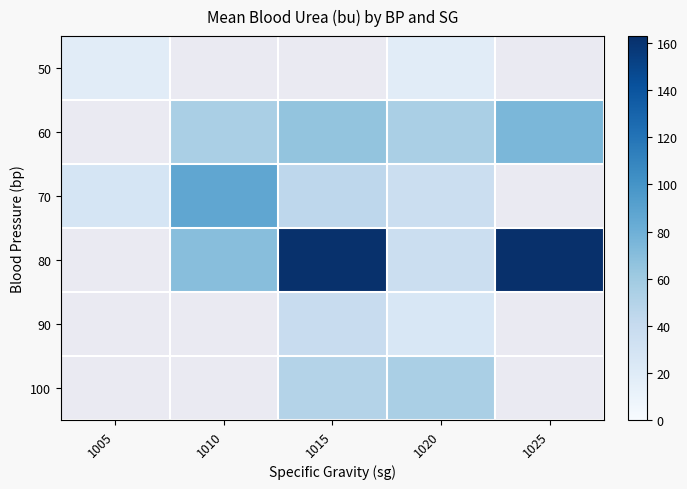

How many 70 values are between 36 and 87?

3